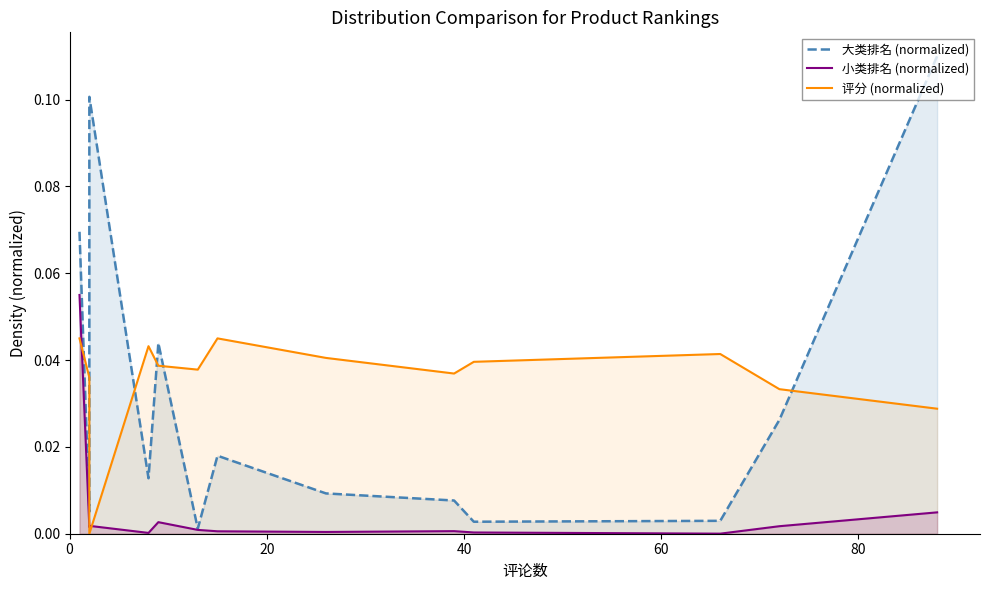

What is the difference between the maximum and minimum values in the 大类排名 (normalized) series?

0.1